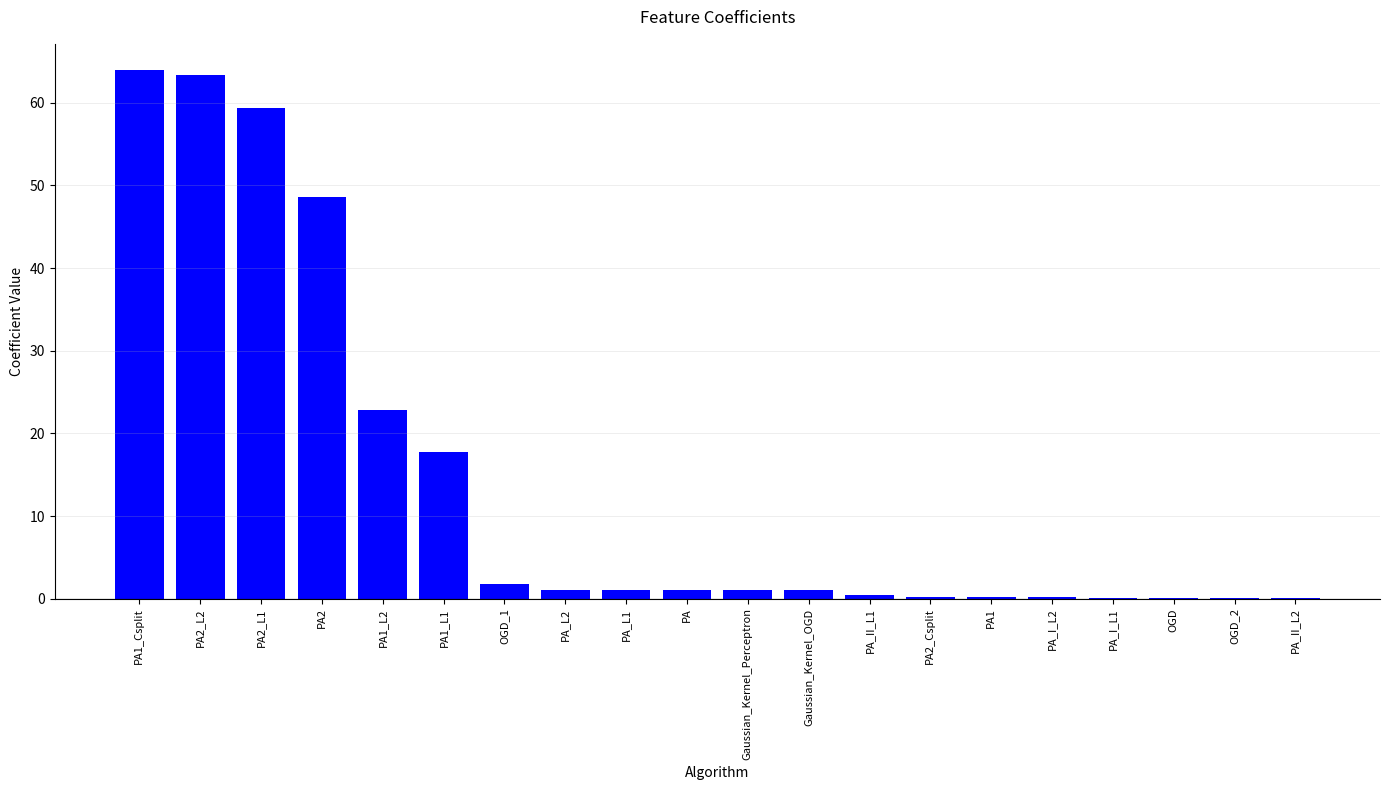

What is the sum of all values?

284.1